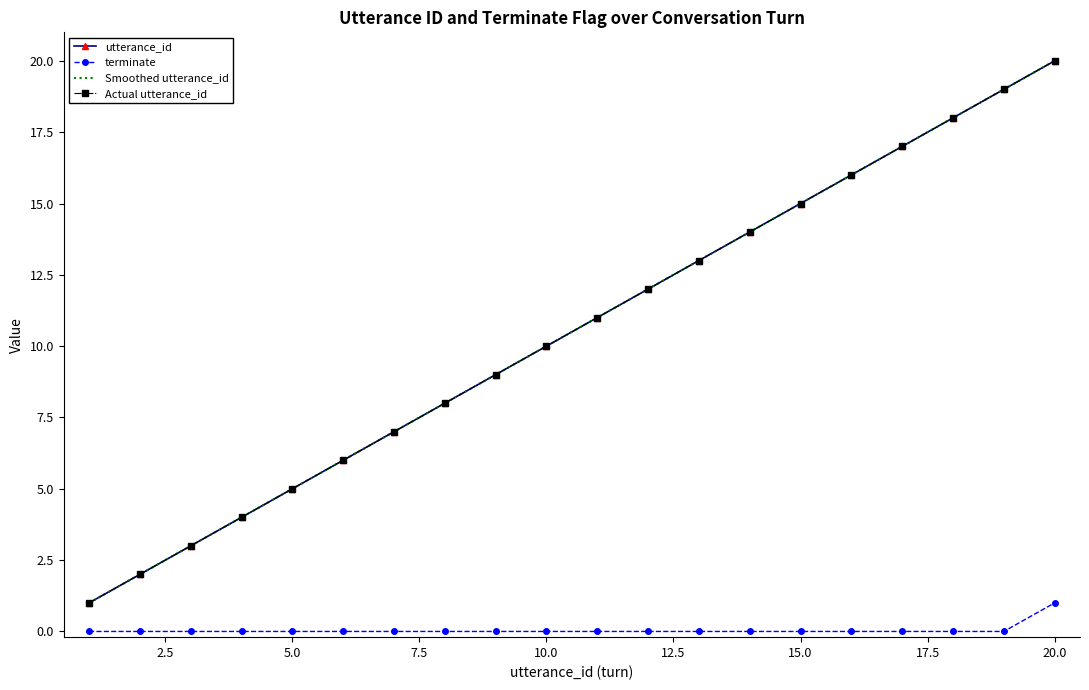

True or false: utterance_id and terminate cross at least once.

False